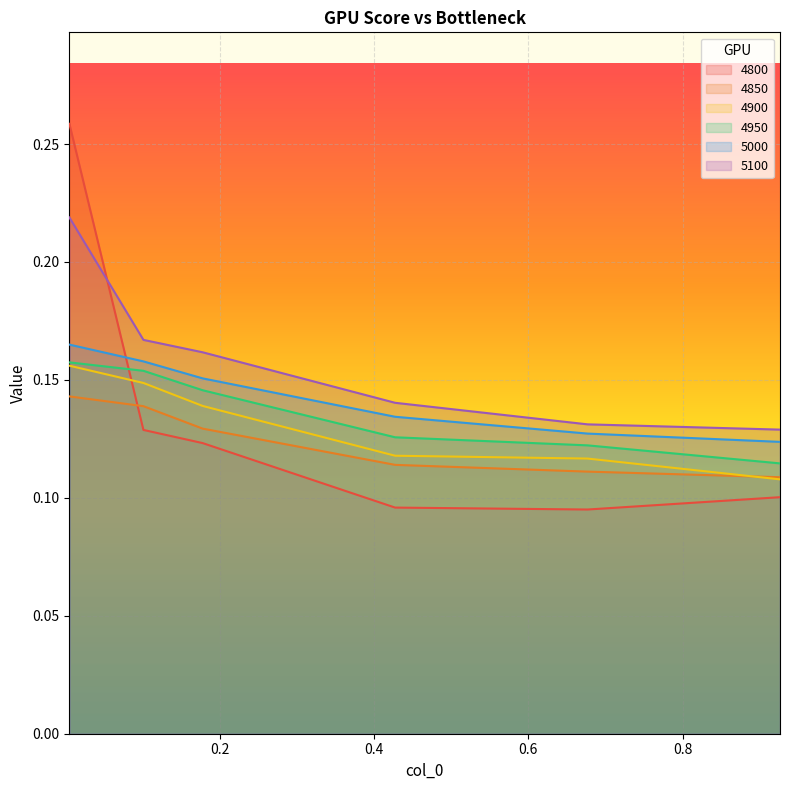

What is the average value of the 5000 series?

0.1